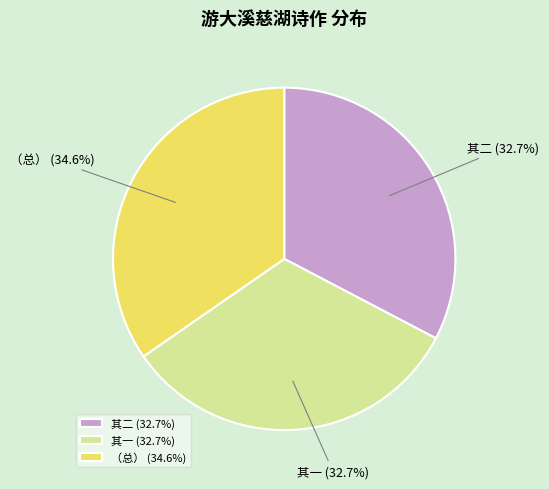

Approximately how many times larger is the value at （总） compared to 其二?

1.1